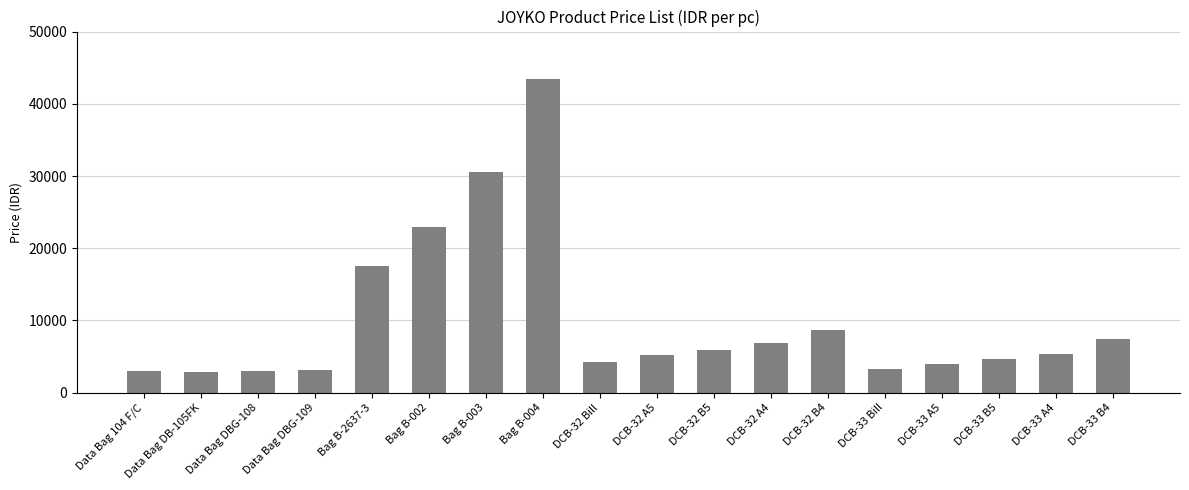

What is the difference between the maximum and minimum values?

40700